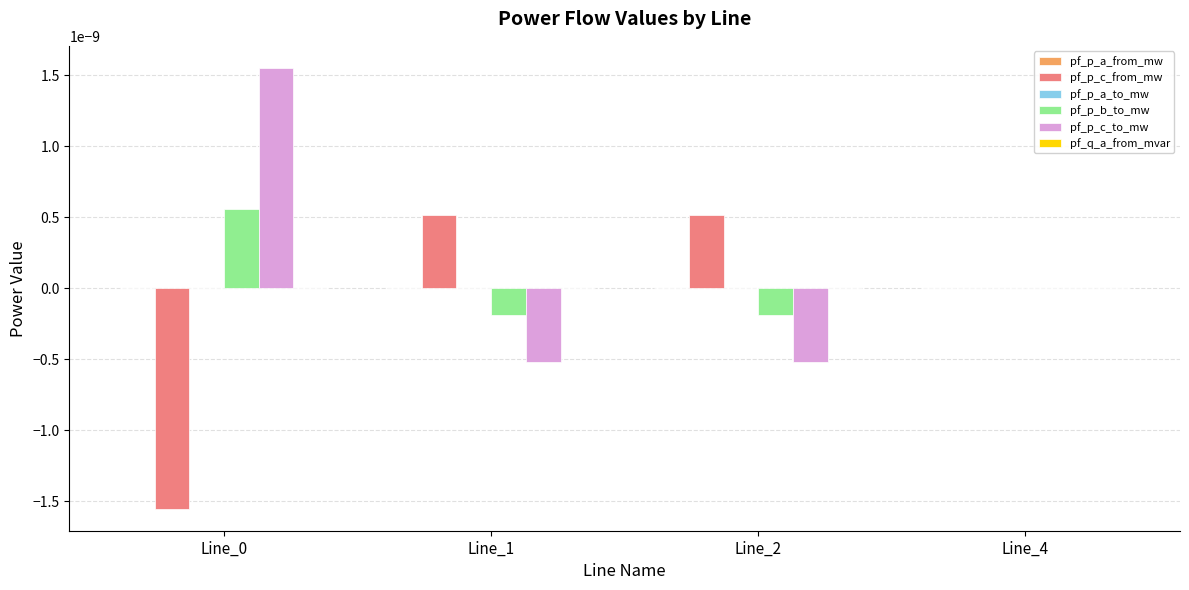

The value of pf_p_c_to_mw at Line_2 is -0.0. True or false?

True